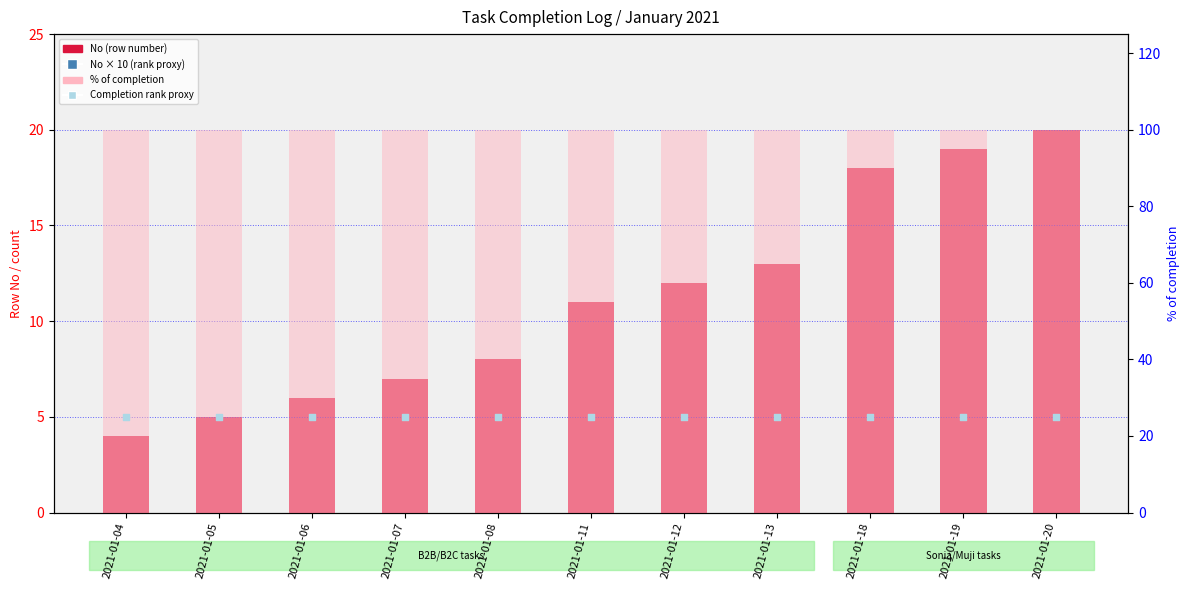

At how many categories does at least one series exceed 180?

2